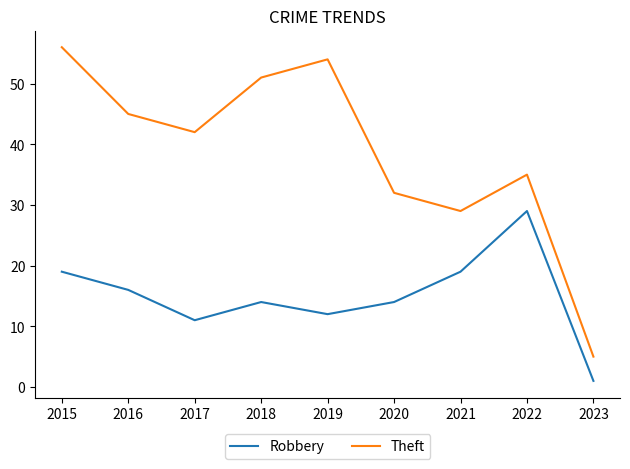

True or false: Theft and Robbery cross at least once.

False